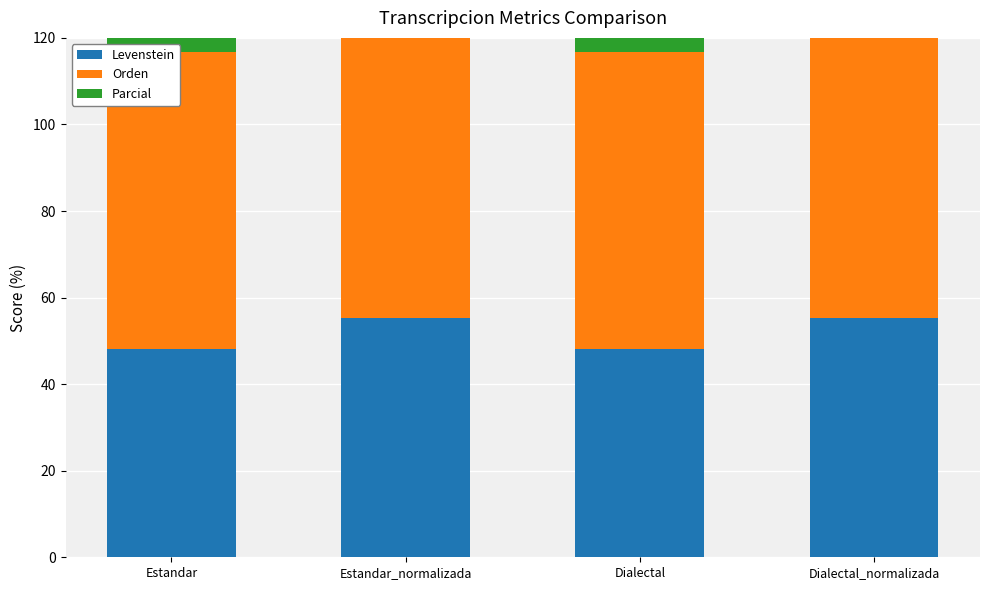

Does the chart contain any negative values?

No